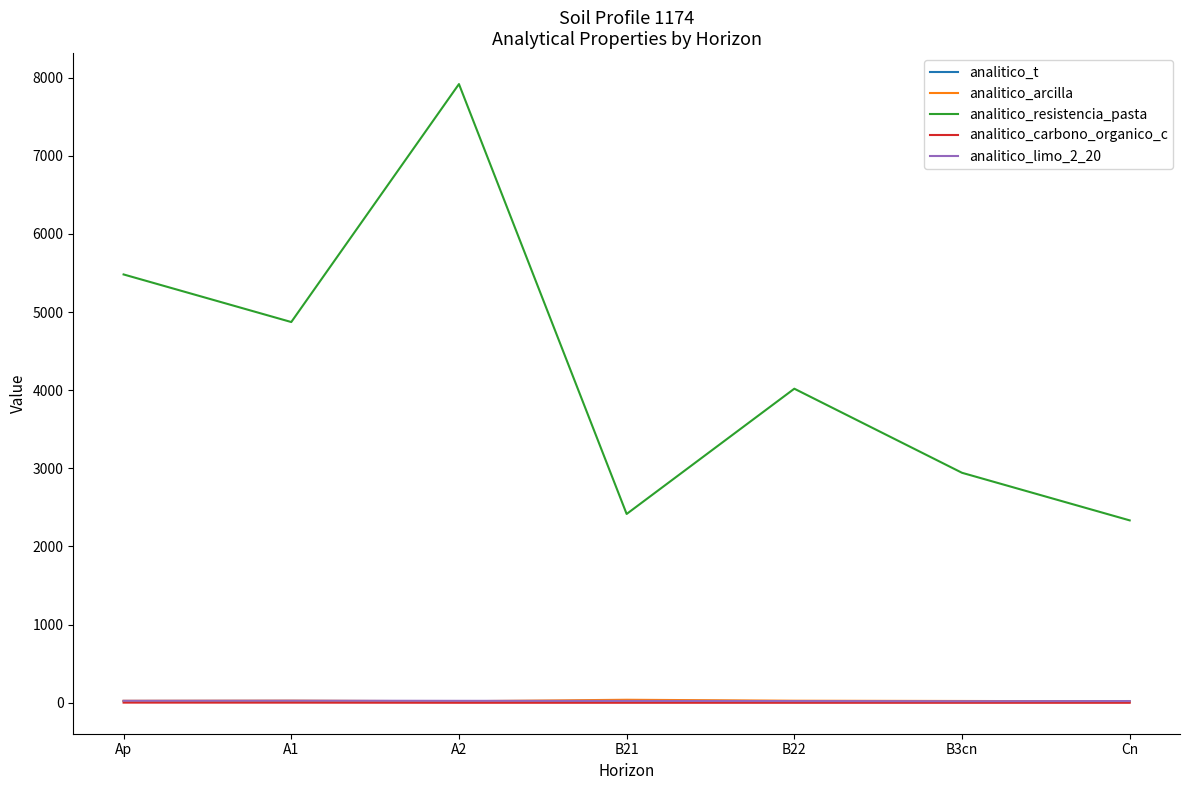

What is the difference between the maximum and minimum values in the analitico_limo_2_20 series?

6.9